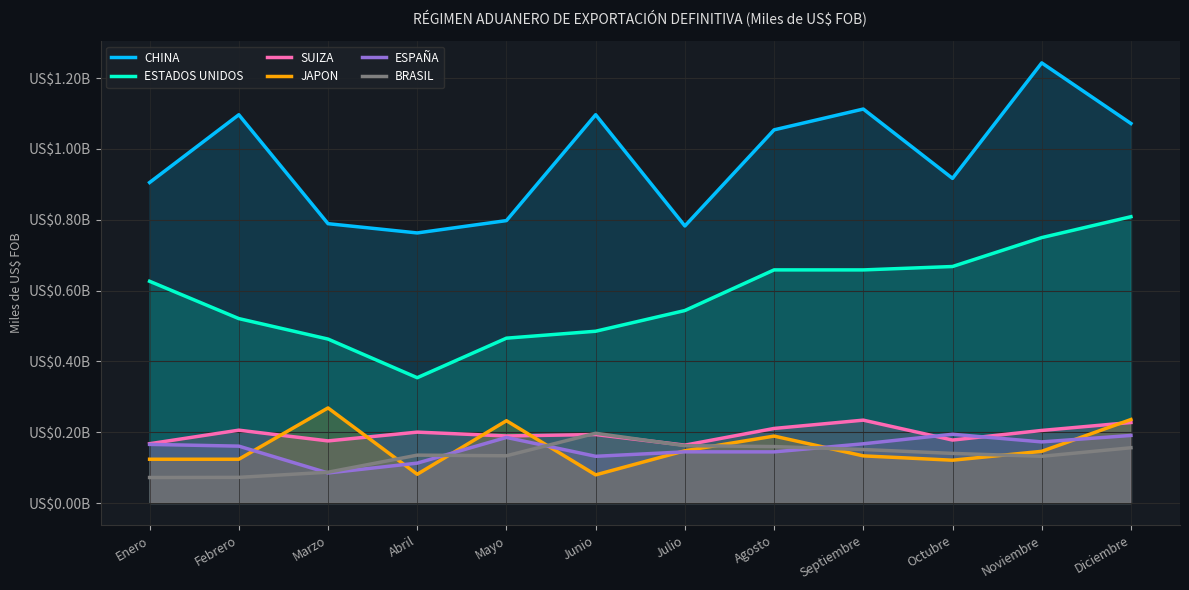

What is the value of the CHINA point at the 6th from the left?

1.1